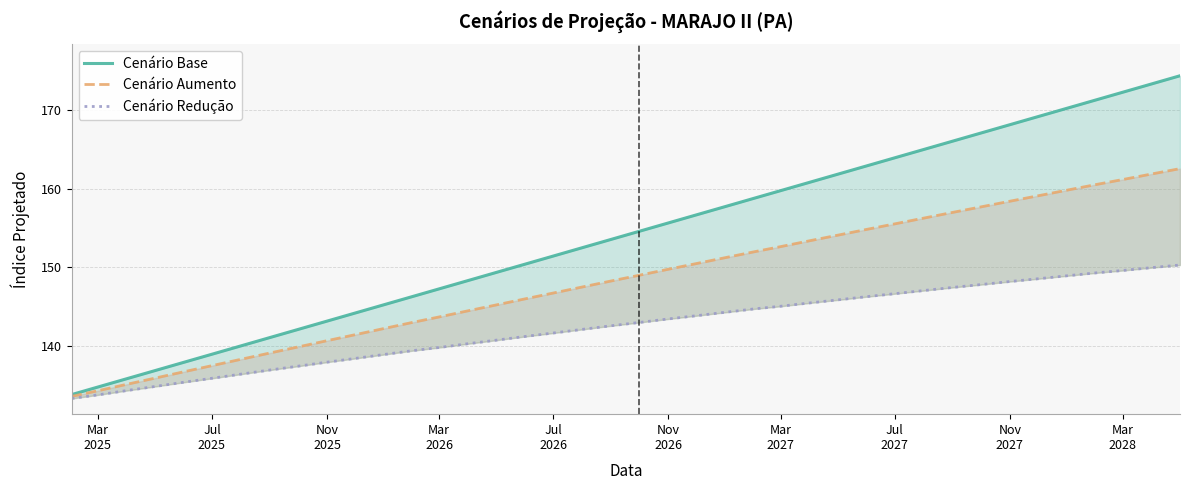

Reading left to right, transcribe all the data shown in this chart.

cenario_base: 133.8	134.7	135.8	136.8	137.9	138.9	140.0	141.0	142.1	143.1	144.2	145.2	146.3	147.2	148.3	149.3	150.4	151.4	152.5	153.6	154.6	155.6	156.7	157.7	158.8	159.8	160.8	161.8	162.9	163.9	165.0	166.1	167.1	168.1	169.2	170.2	171.3	172.3	173.4	174.4
cenario_aumento: 133.5	134.3	135.1	135.9	136.7	137.5	138.3	139.1	139.8	140.6	141.4	142.2	143.0	143.7	144.5	145.2	146.0	146.7	147.5	148.3	149.0	149.7	150.5	151.2	152.0	152.6	153.4	154.1	154.8	155.5	156.3	157.0	157.7	158.4	159.1	159.8	160.5	161.2	161.9	162.6
cenario_reducao: 133.3	133.7	134.3	134.8	135.4	135.9	136.4	136.9	137.4	137.9	138.4	138.9	139.4	139.8	140.3	140.7	141.2	141.6	142.1	142.5	143.0	143.4	143.8	144.3	144.7	145.0	145.5	145.8	146.2	146.6	147.0	147.4	147.8	148.2	148.5	148.9	149.3	149.6	150.0	150.3